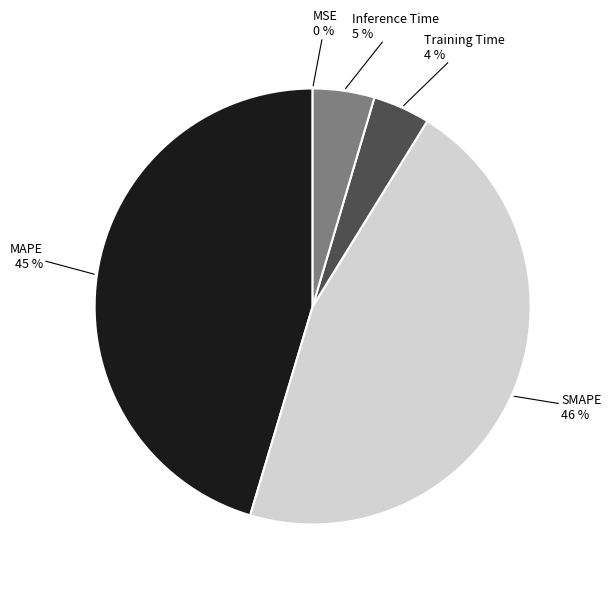

To the nearest percent, what is the average slice percentage?

20%